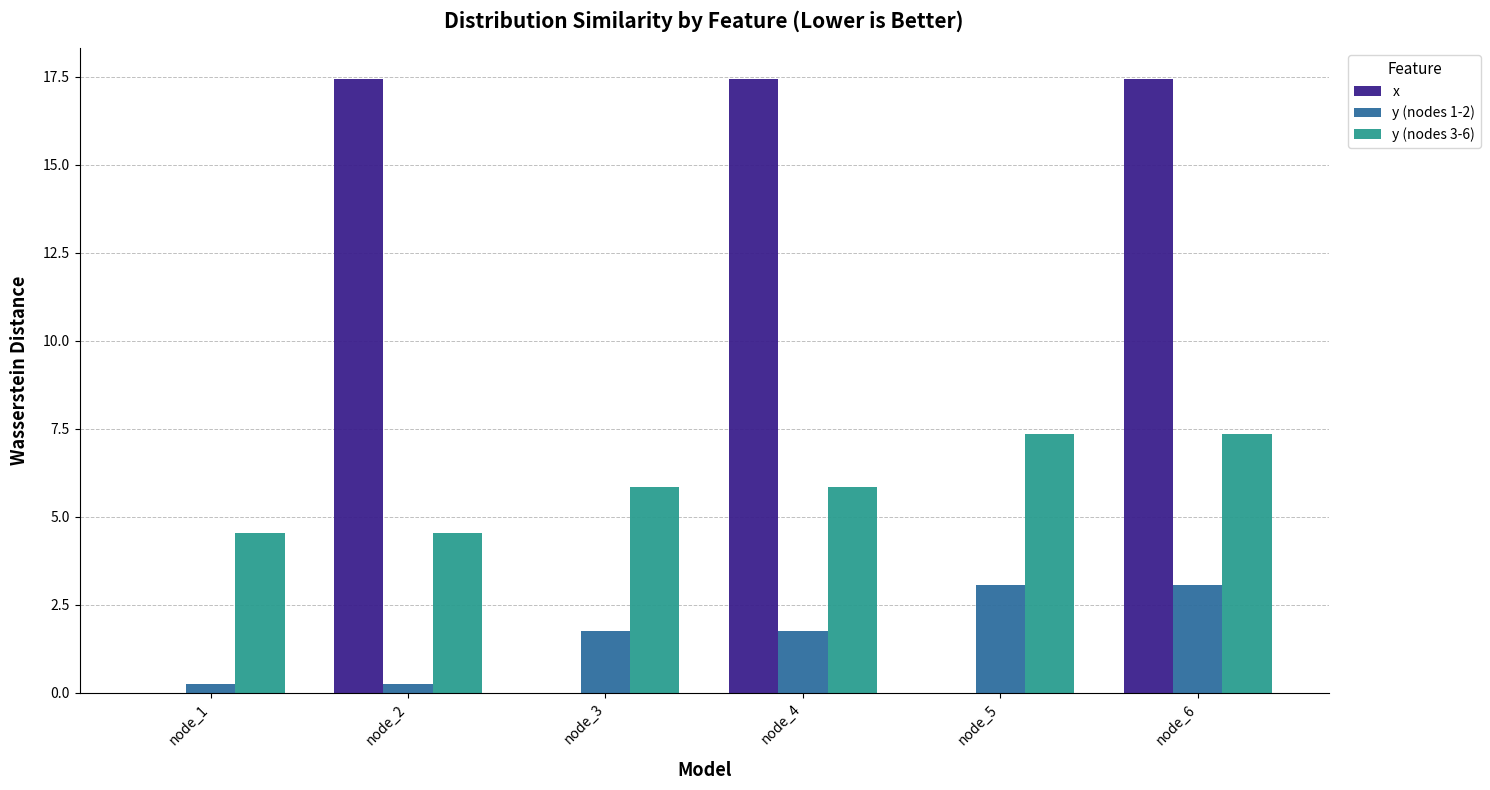

Where does the x series first go above 17?

node_2